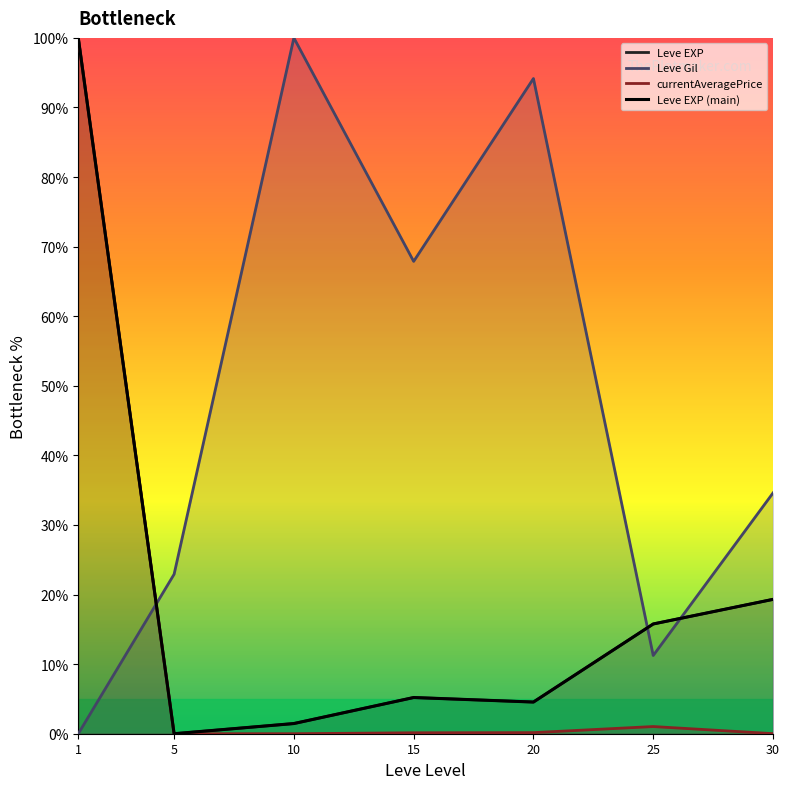

Is it true that Leve Gil (line) equals 34.6 at 30?

True